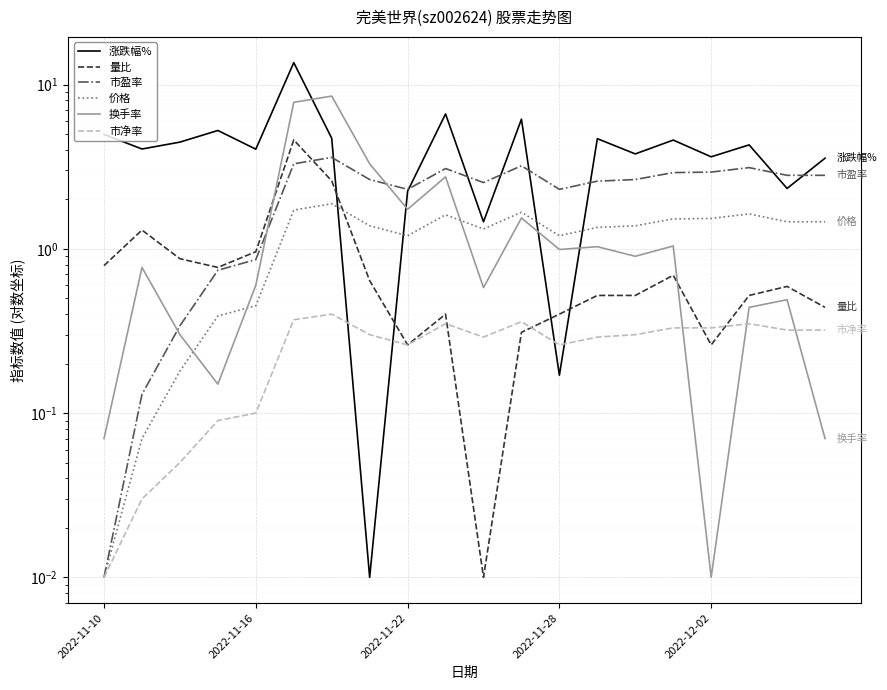

What position from the left is 2022-11-22?

3